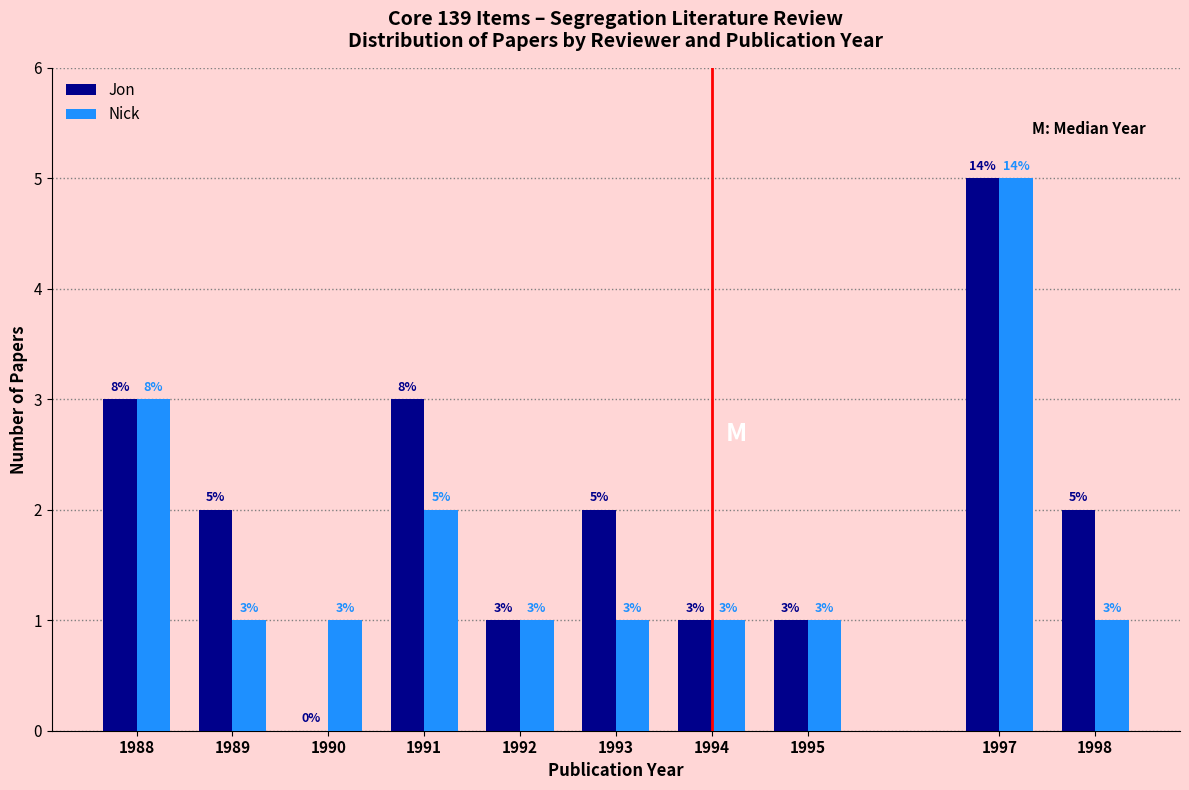

Reading right to left, list all the values displayed in this chart.

Jon: 1998=2	1997=5	1995=1	1994=1	1993=2	1992=1	1991=3	1990=0	1989=2	1988=3
Nick: 1998=1	1997=5	1995=1	1994=1	1993=1	1992=1	1991=2	1990=1	1989=1	1988=3